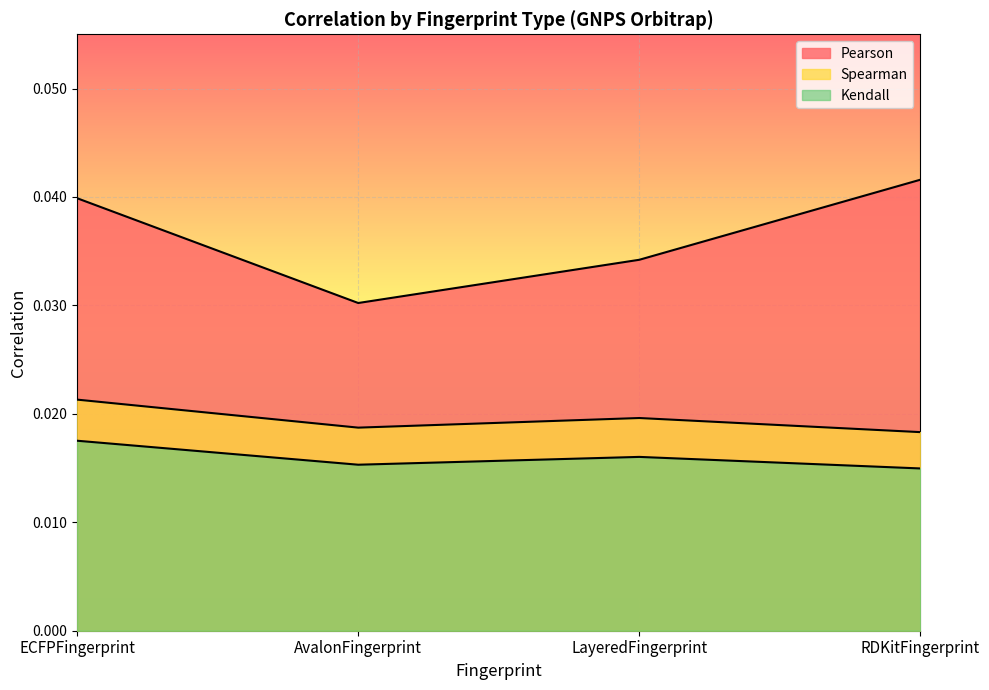

True or false: Pearson and Spearman cross at least once.

False